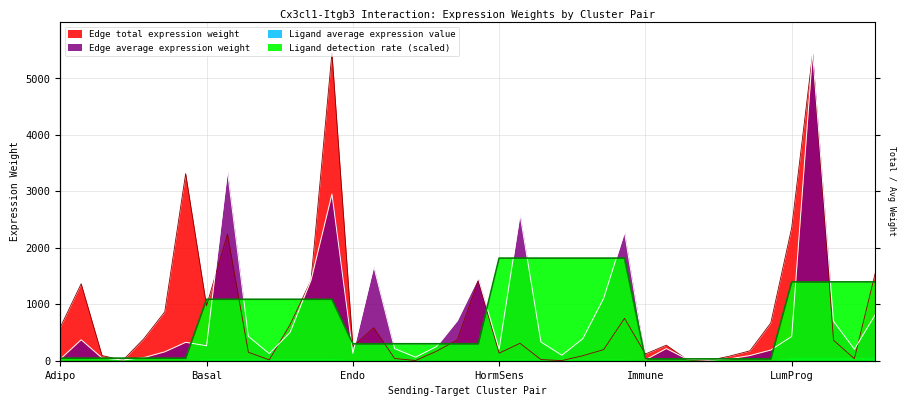

Which has a higher value, LumProg-Basal or LumProg-Endo?

LumProg-Basal